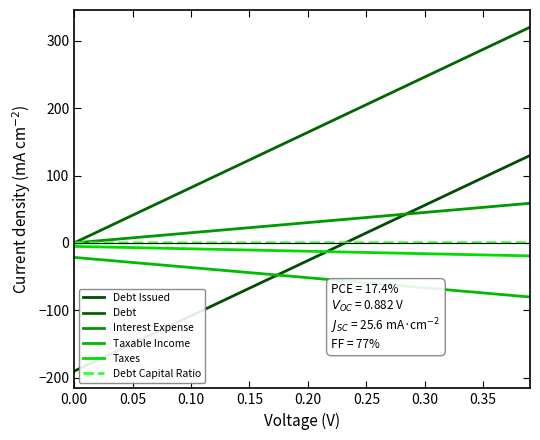

True or false: Debt has more than 2 points higher than both neighbors.

False